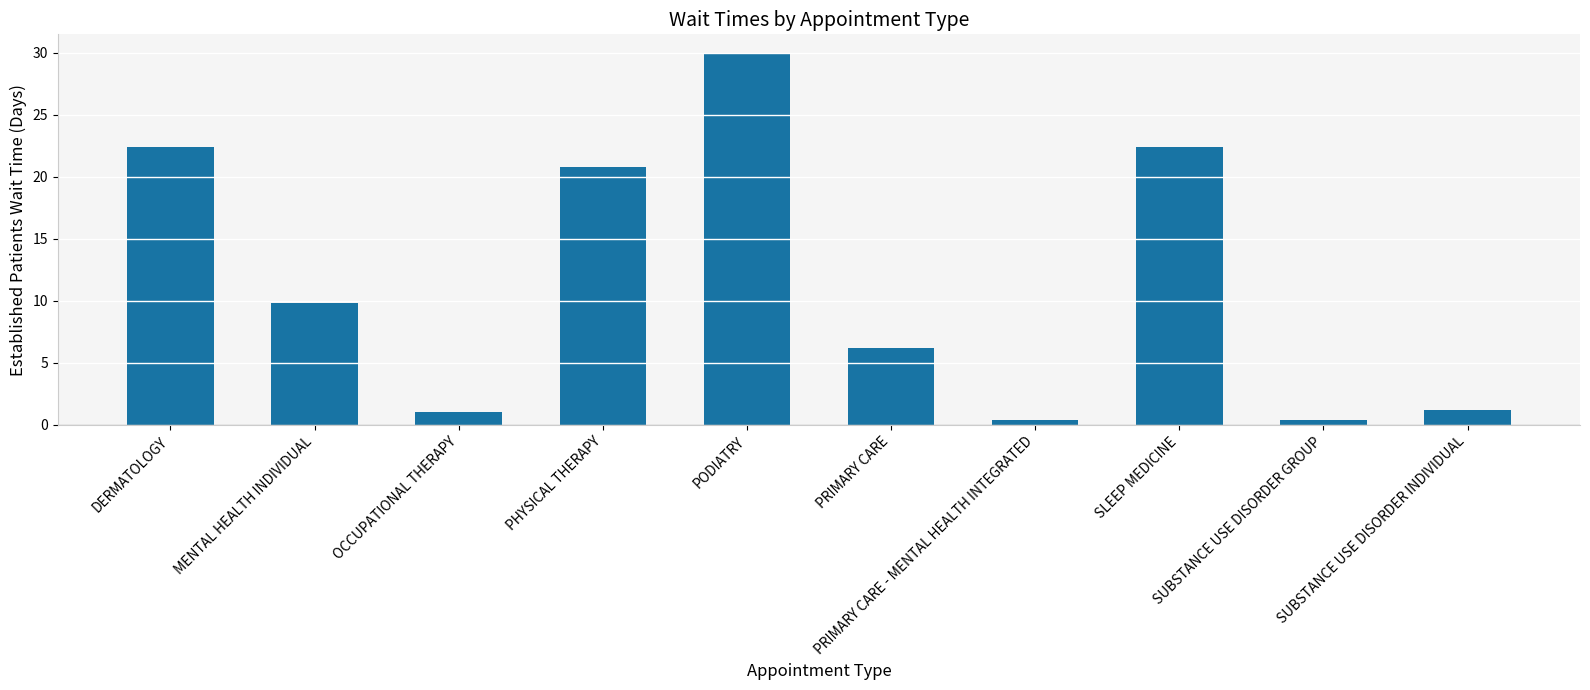

The value at SUBSTANCE USE DISORDER GROUP is 0.4. True or false?

True